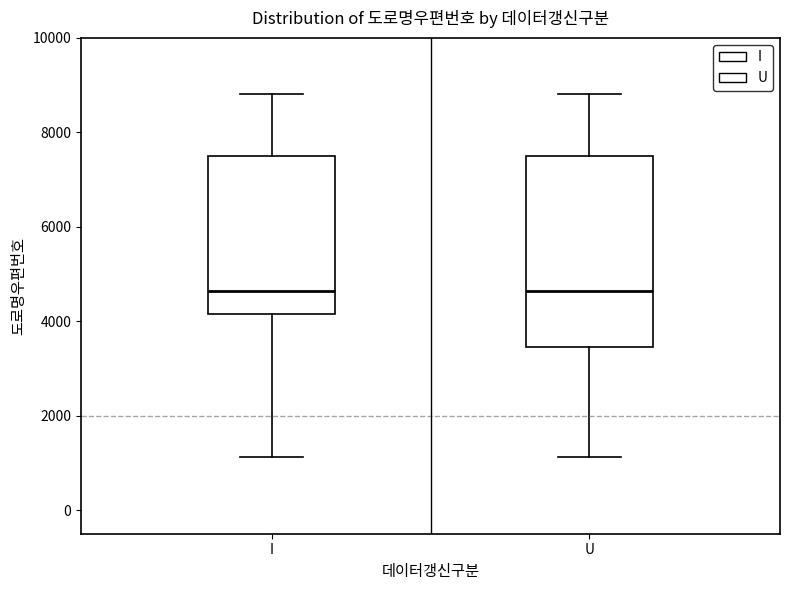

Which box is the tallest, from its lower edge to its upper edge?

U